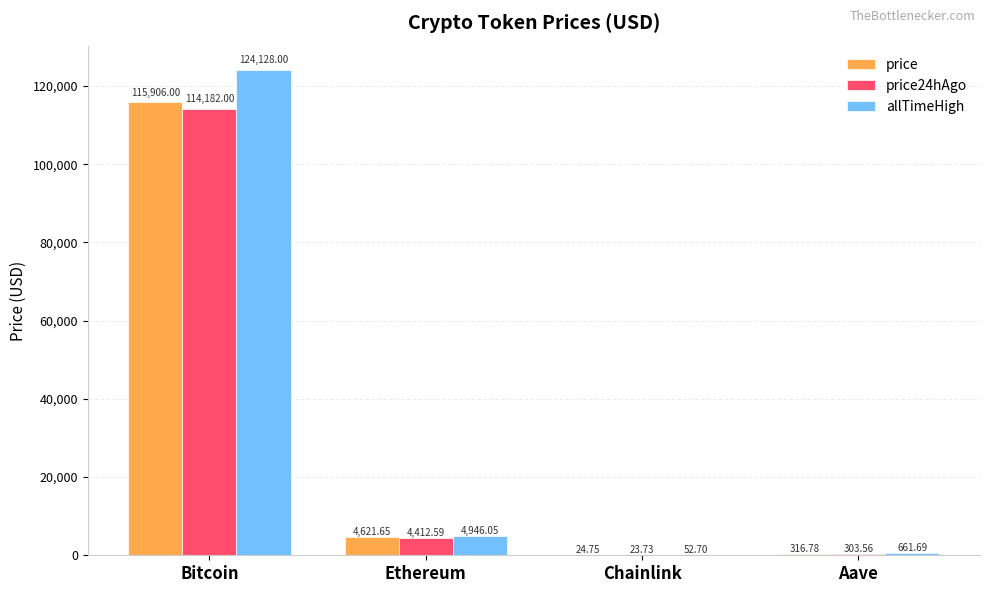

Between Chainlink and Aave, which series saw the biggest shift?

allTimeHigh